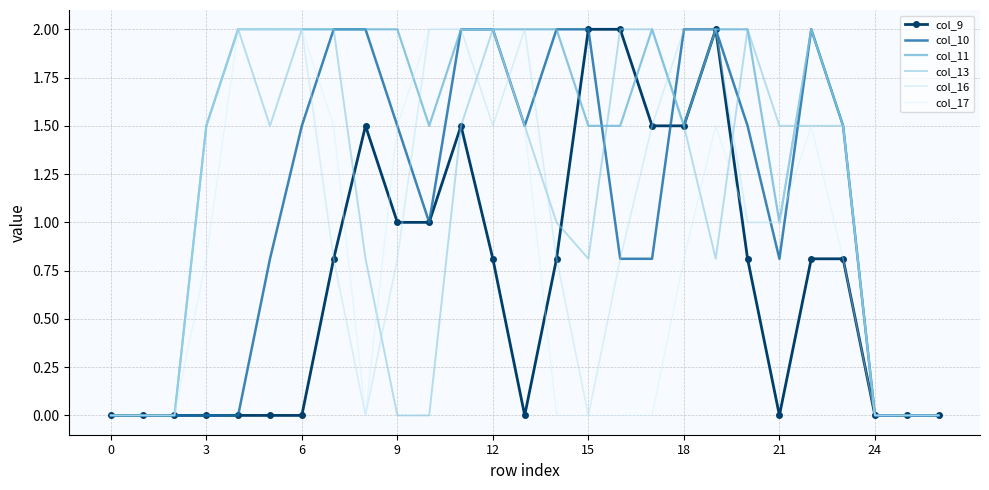

What is the highest value of the col_16 series?

2.0